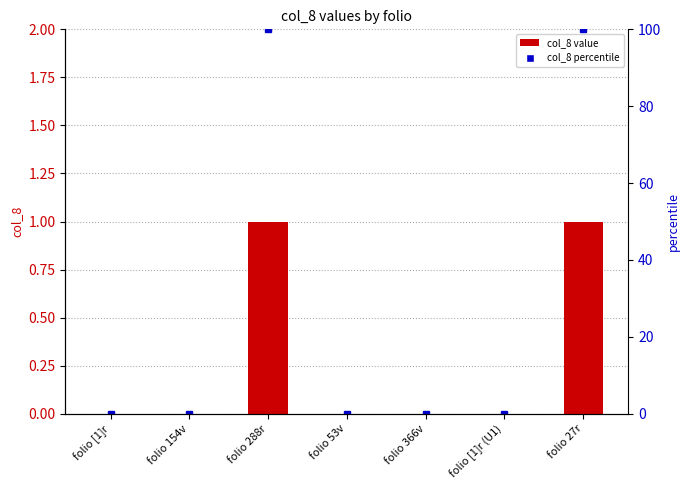

Which has a higher value, folio 366v or folio 154v?

folio 366v